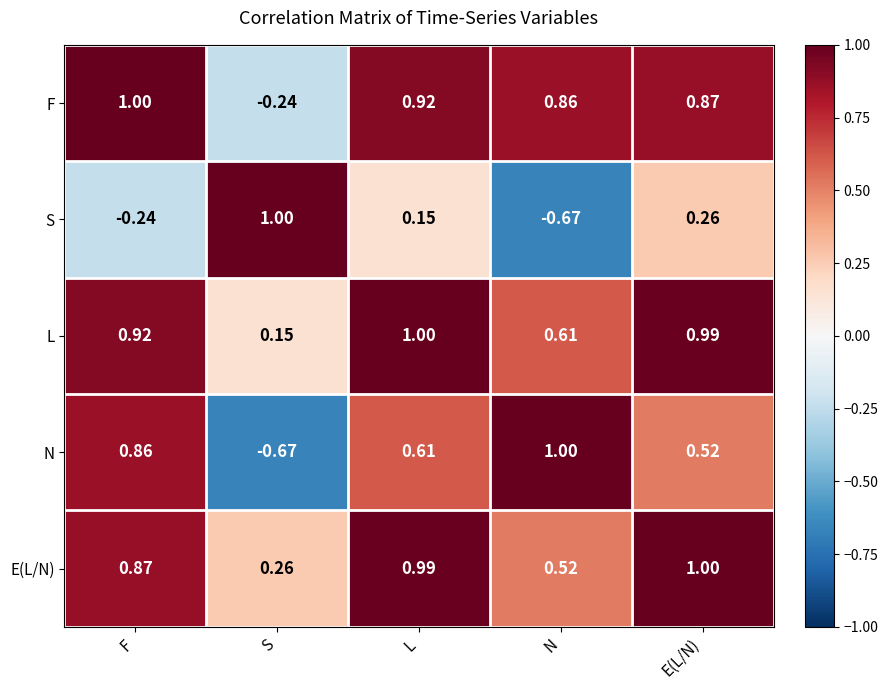

Between L and N, which series saw the biggest shift?

S